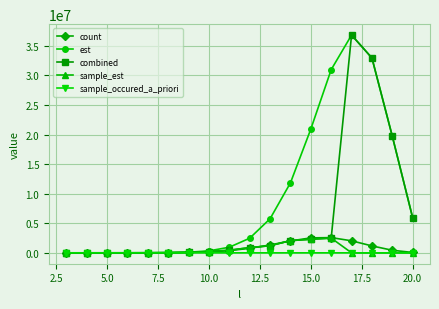

At how many categories does at least one series exceed 13198756?

5